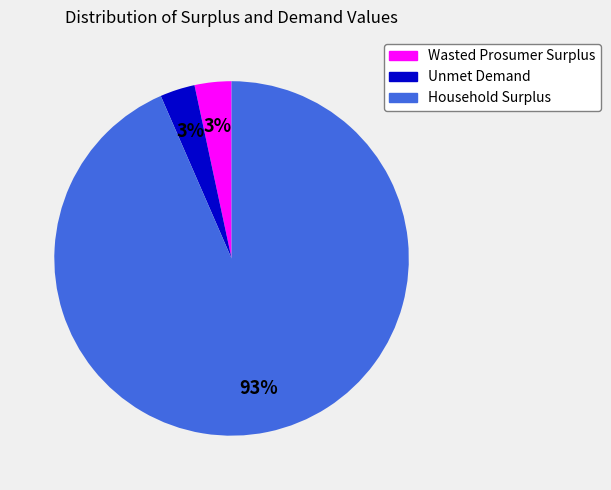

To the nearest percent, what portion does Unmet Demand represent?

3%